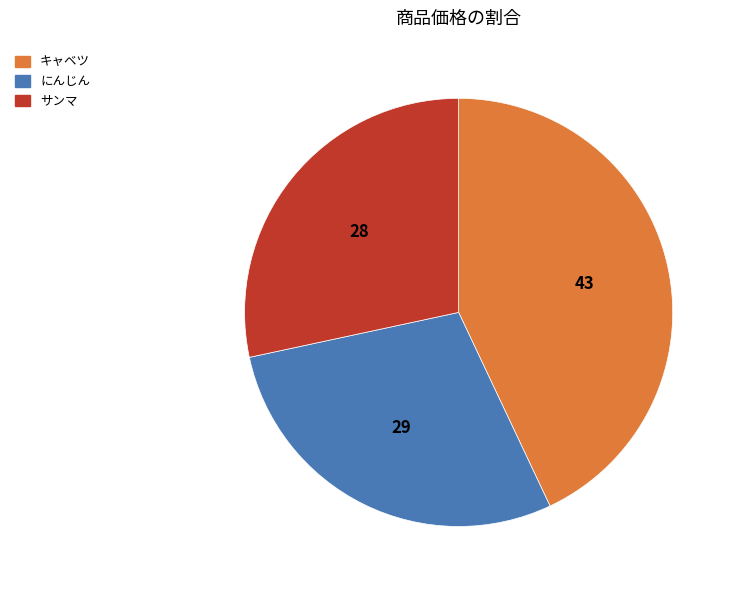

Is it true that にんじん is 35% of the pie?

False